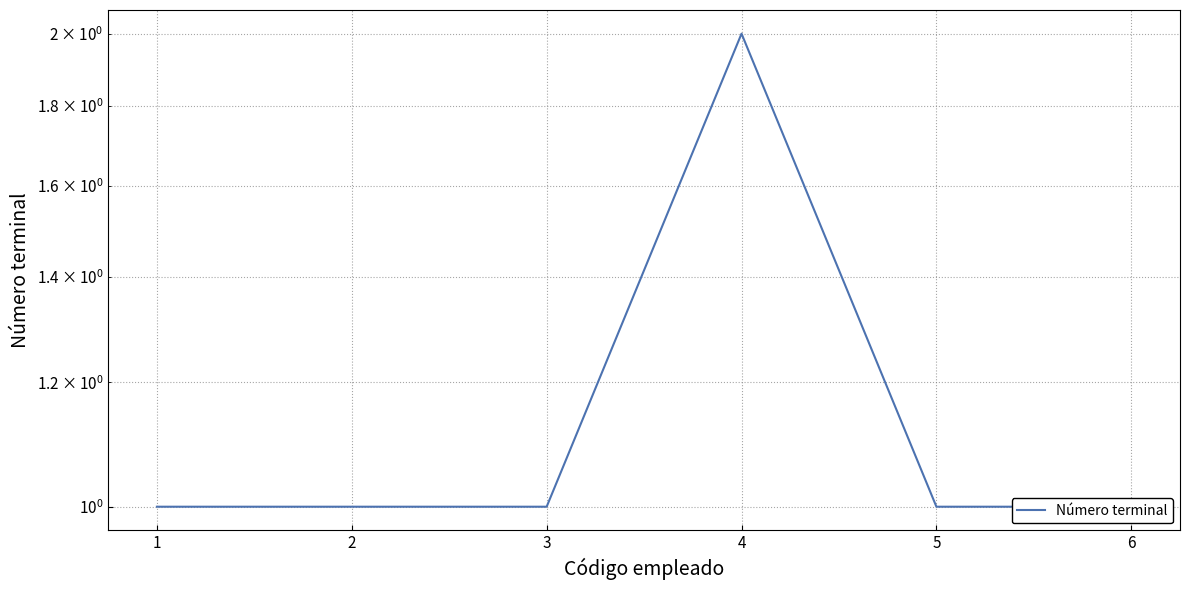

Rank the categories by value from highest to lowest.

4, 1, 2, 3, 5, 6